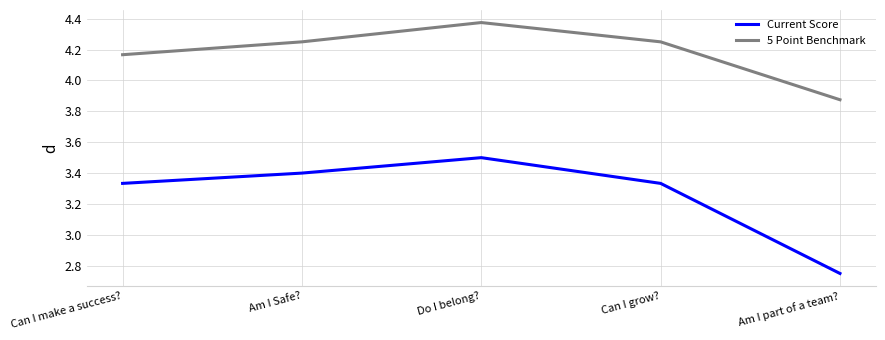

What is the spread (max minus min) of values at Can I make a success??

0.8